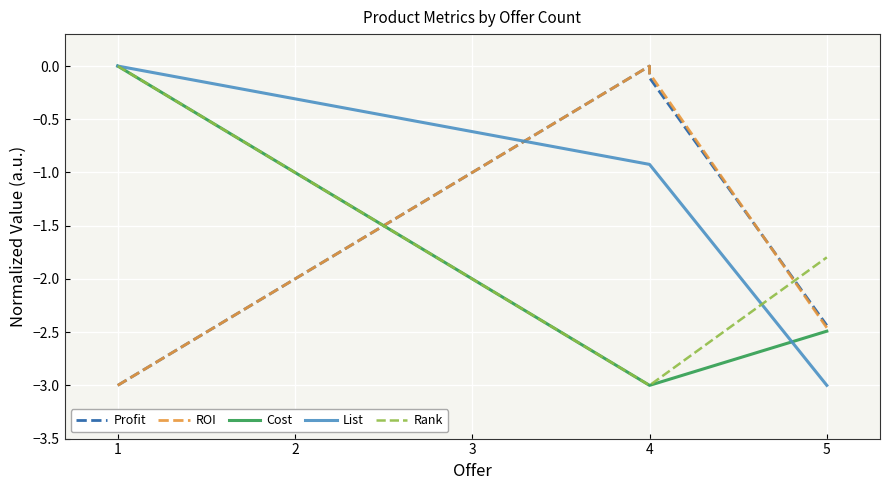

True or false: ROI has more than 0 points higher than both neighbors.

True